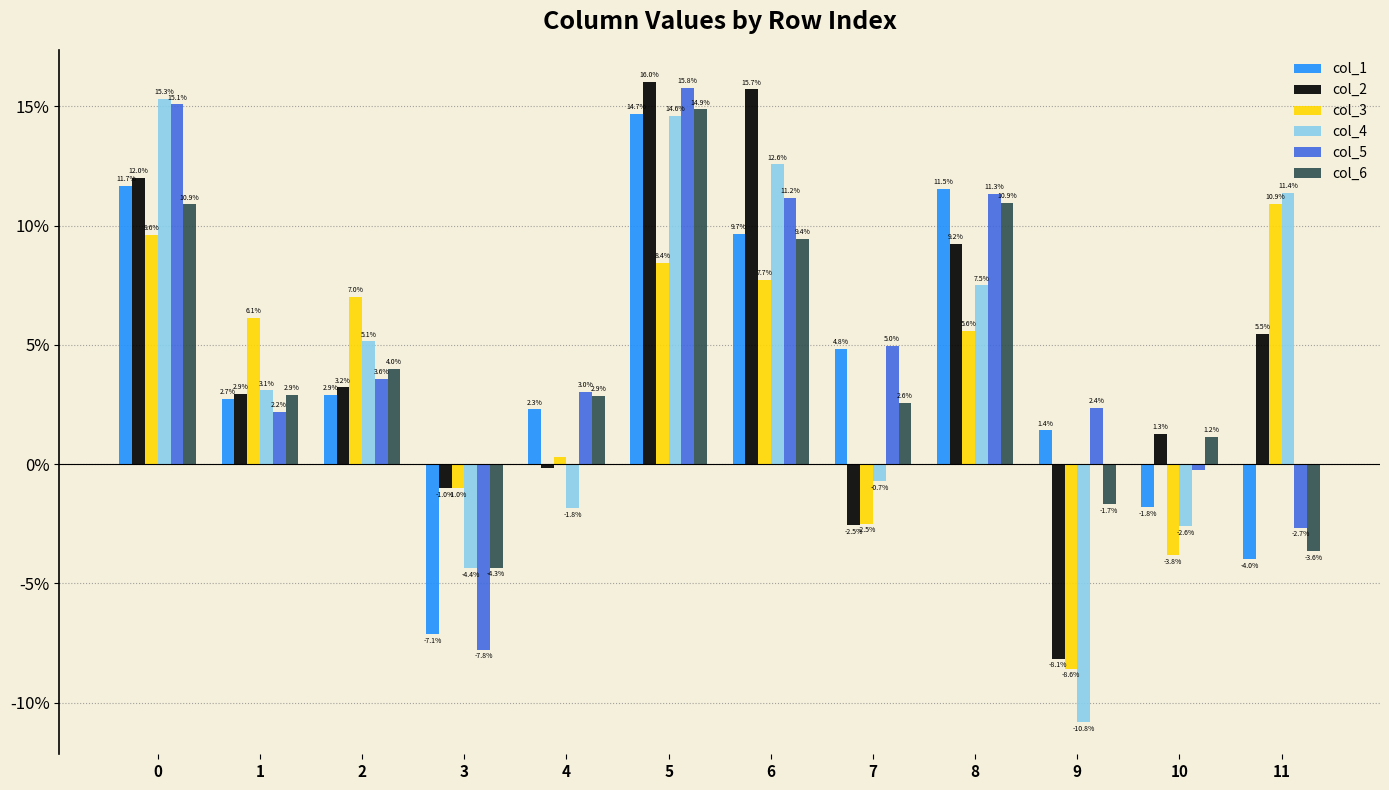

What are all the series names shown in the legend?

col_1, col_2, col_3, col_4, col_5, col_6